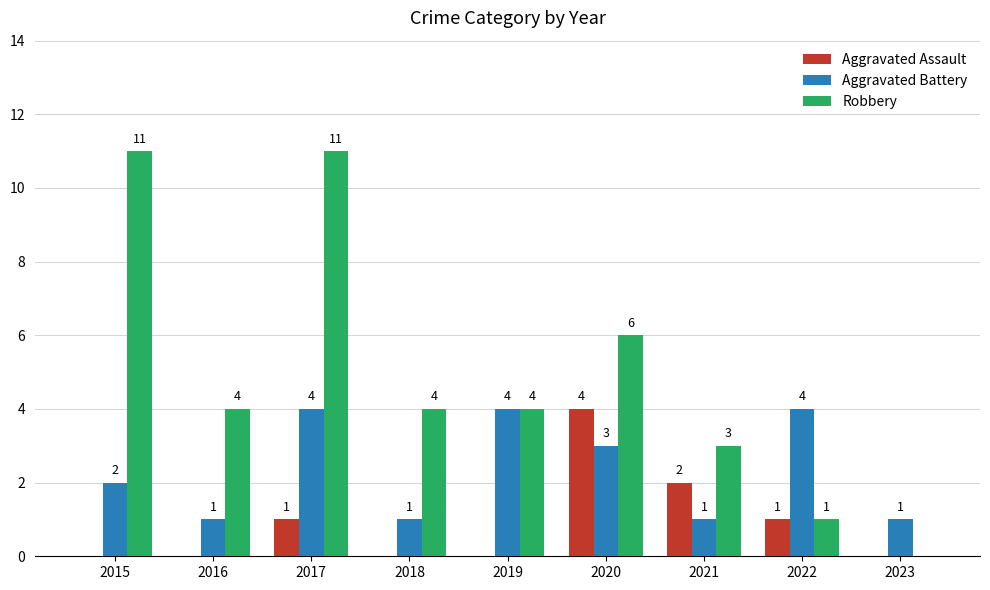

Read the Robbery value at 2017, to the nearest 5.

10